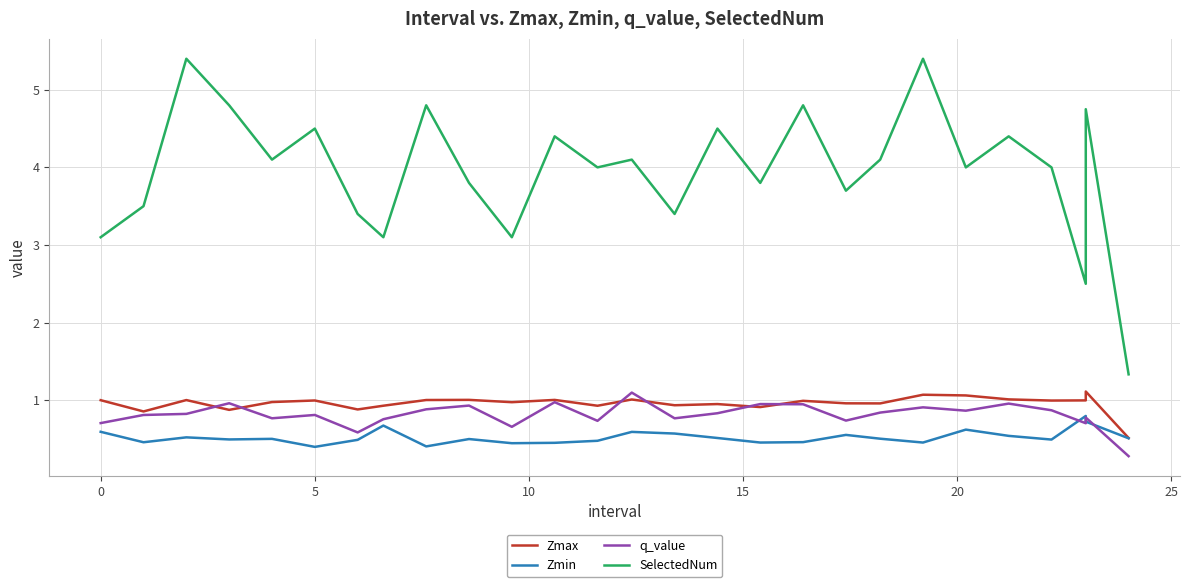

Does the chart have visible grid lines?

Yes